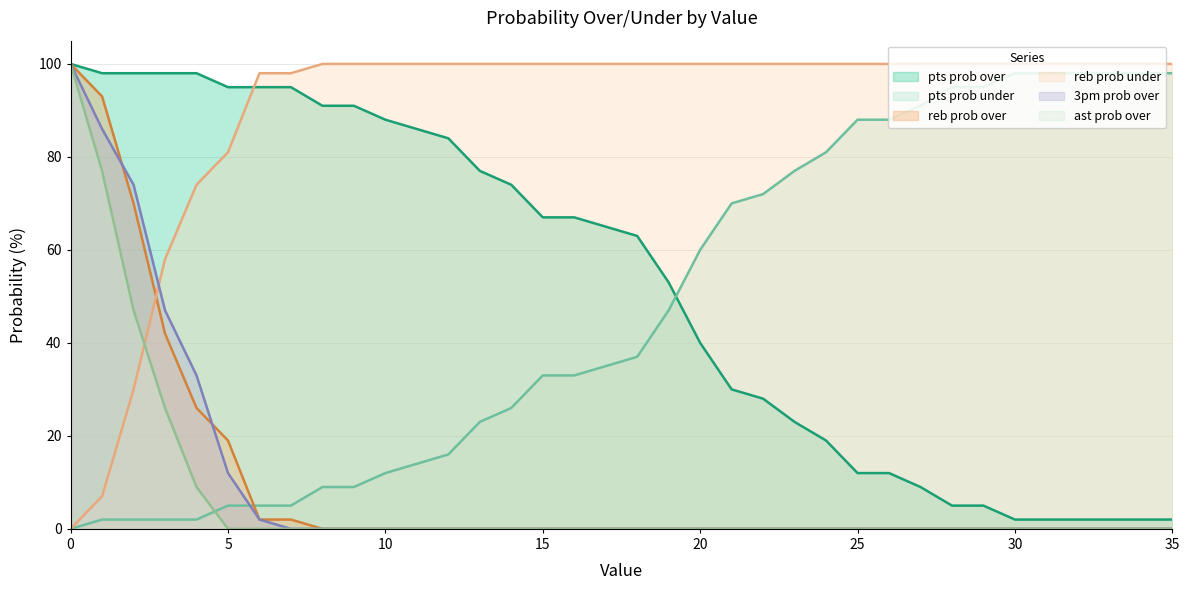

True or false: ast prob over has a value of 0 at 7.

True